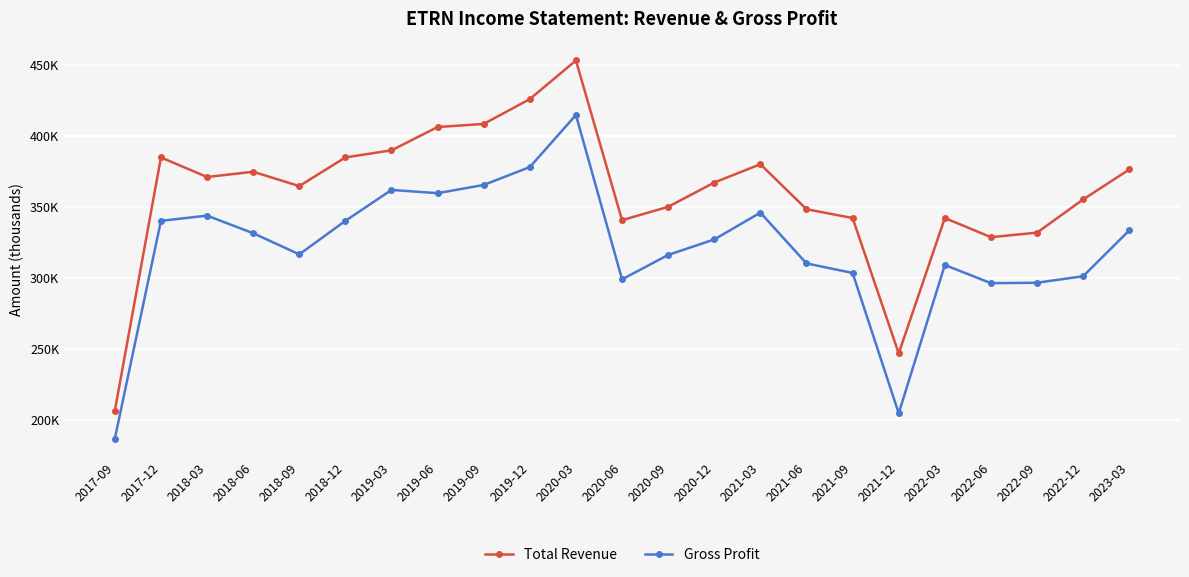

True or false: Gross Profit and Total Revenue cross at least once.

False